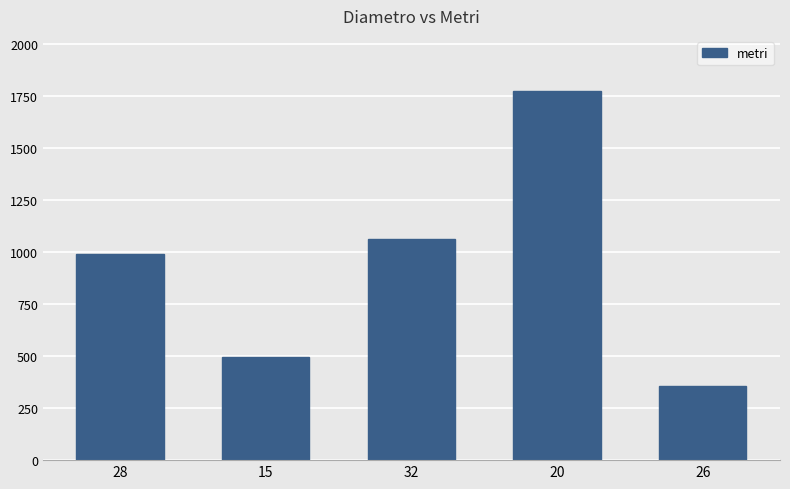

List the labels in order of value, largest first.

20, 32, 28, 15, 26